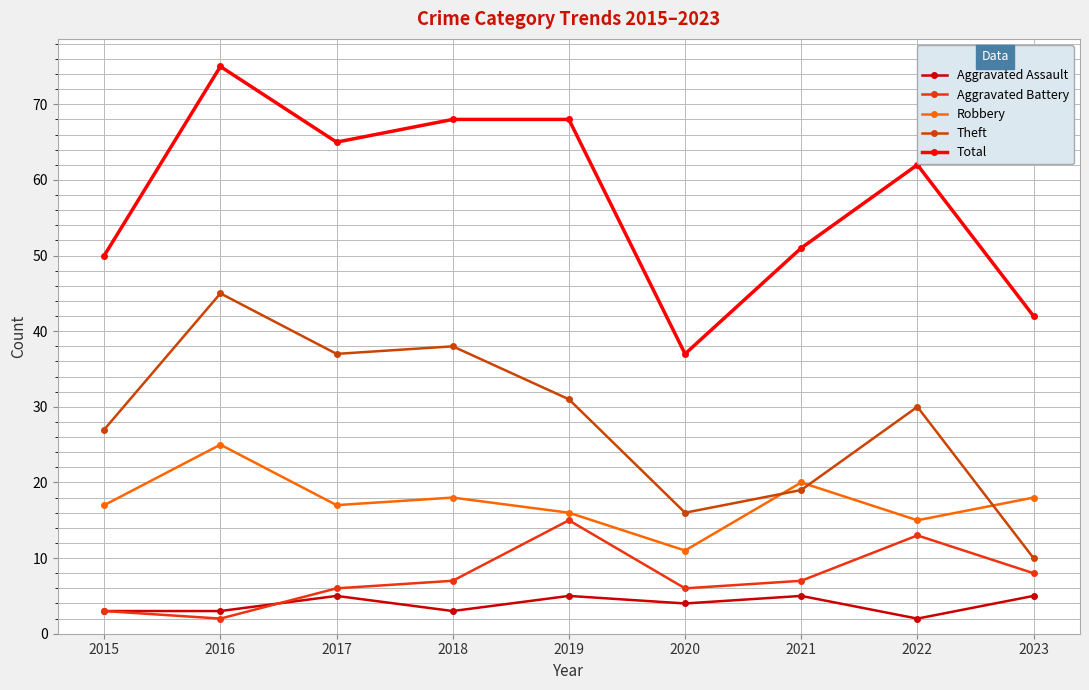

Which series ends up on top after the final intersection of Robbery and Theft?

Robbery